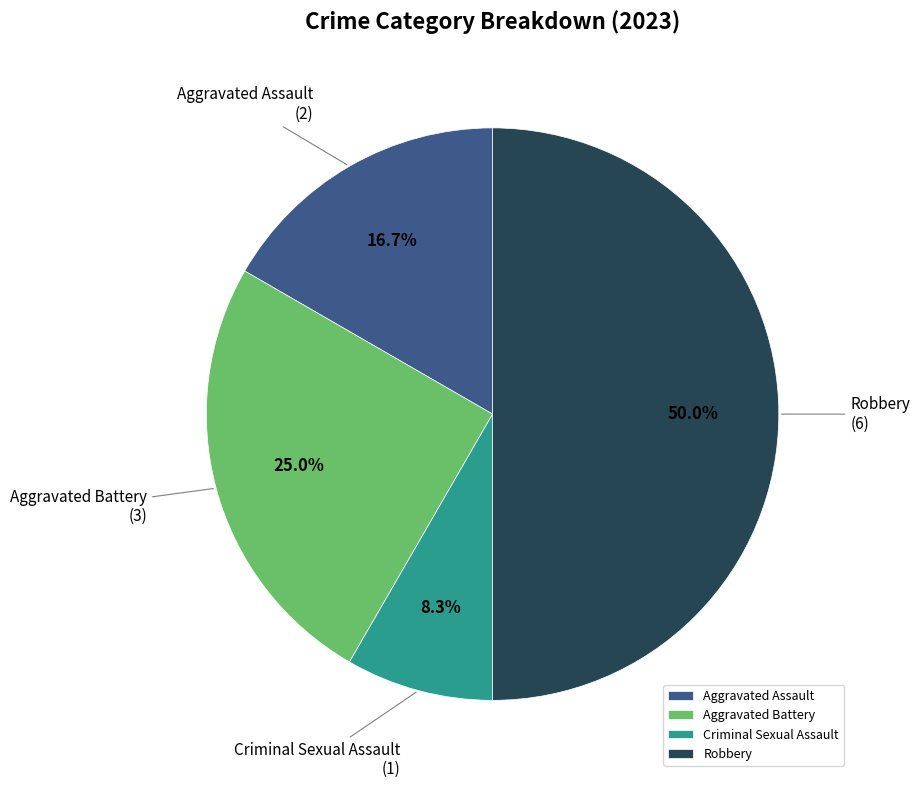

Rank the categories by value from lowest to highest.

Criminal Sexual Assault, Aggravated Assault, Aggravated Battery, Robbery